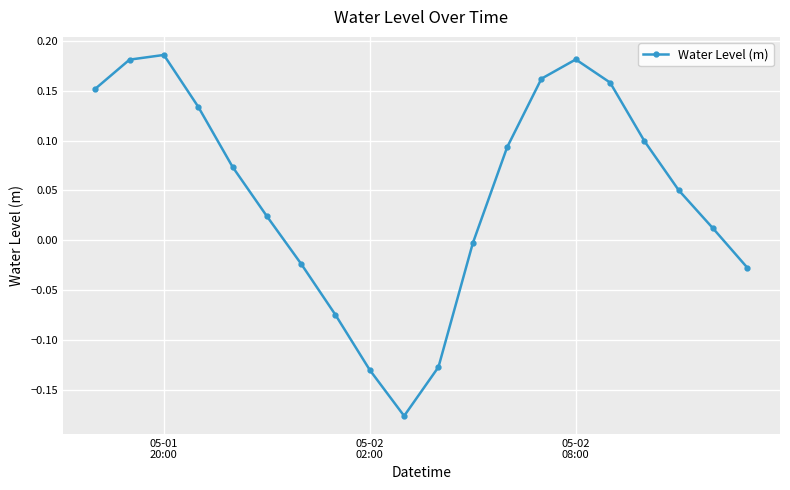

Does the chart display data point markers on the line(s)?

Yes